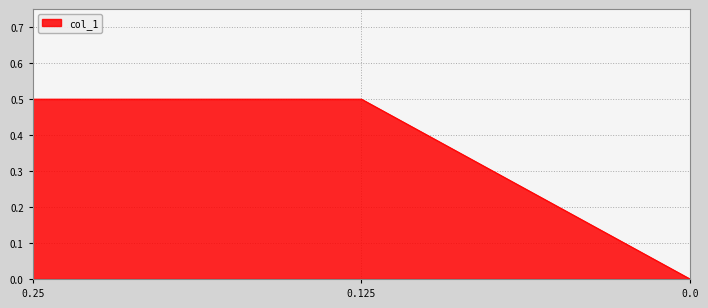

Does the chart have visible grid lines?

Yes